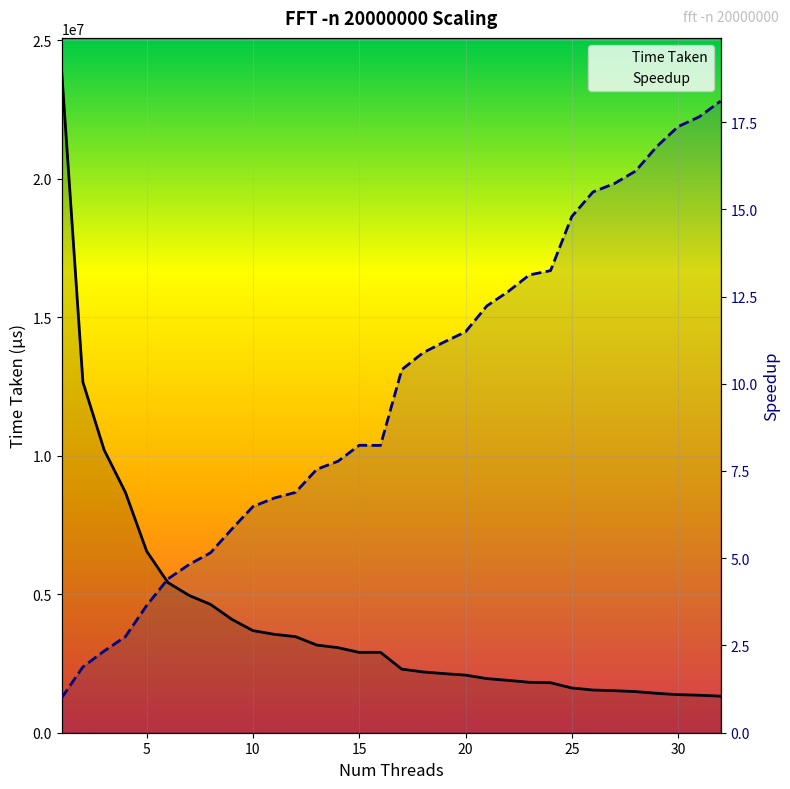

What is the value of the Speedup point at the 26th from the left?

15.5